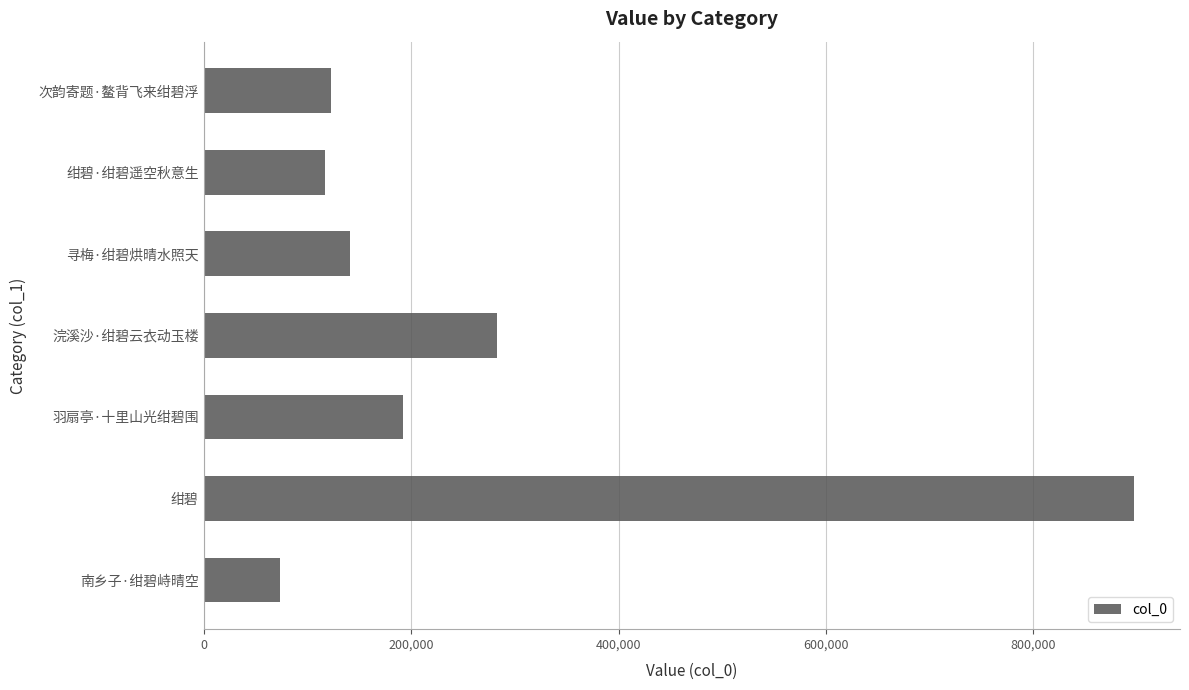

What is the difference between the second highest and minimum values?

209449